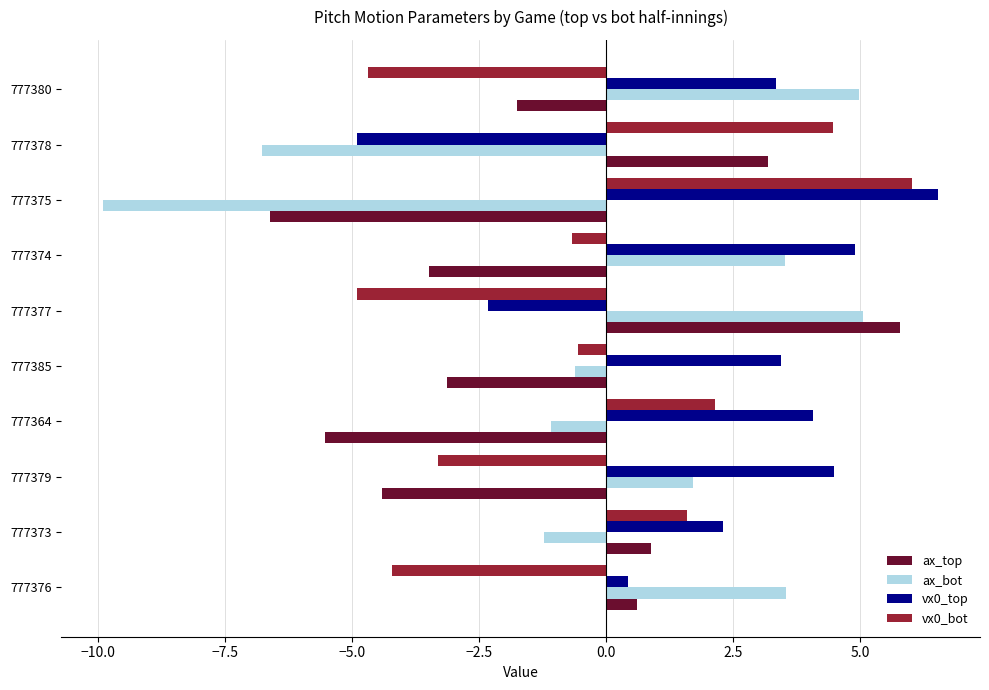

Which series has the largest range (max minus min)?

ax_bot